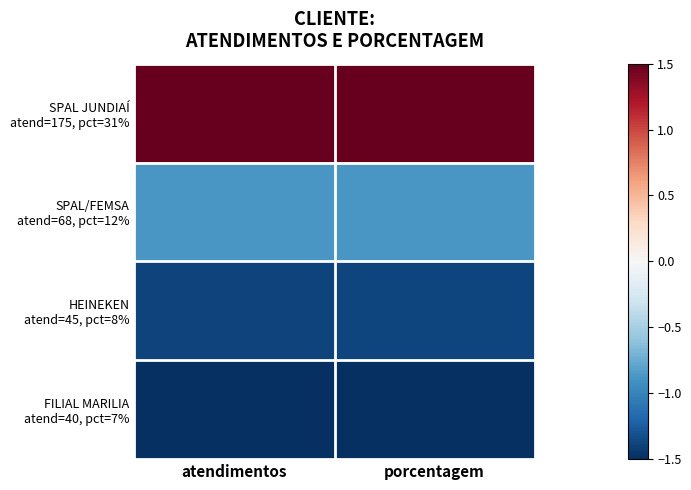

What is the difference between the highest and lowest values at atendimentos?

3.0